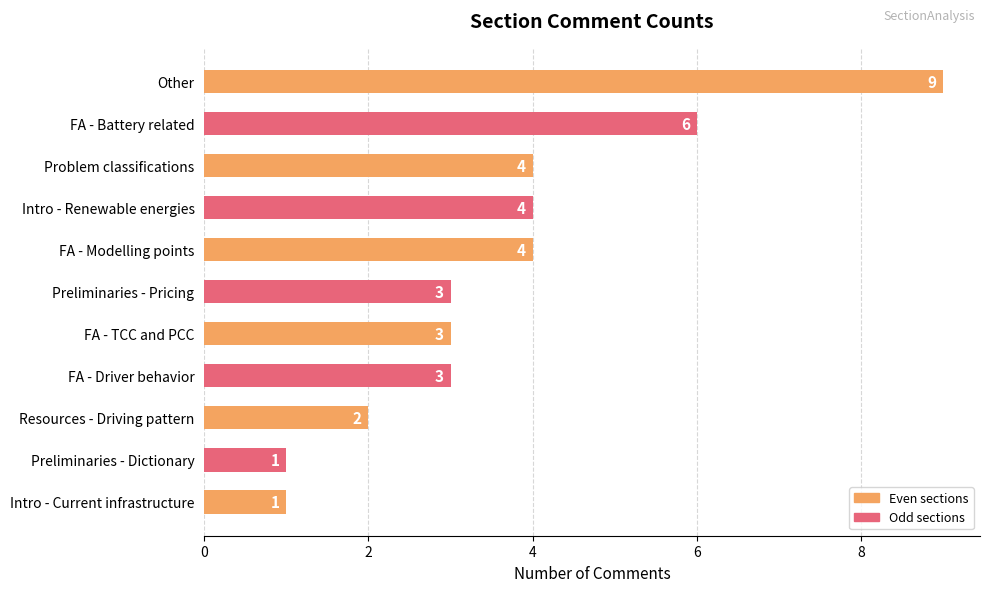

Reading top to bottom, what are all the values shown in this chart?

9	6	4	4	4	3	3	3	2	1	1